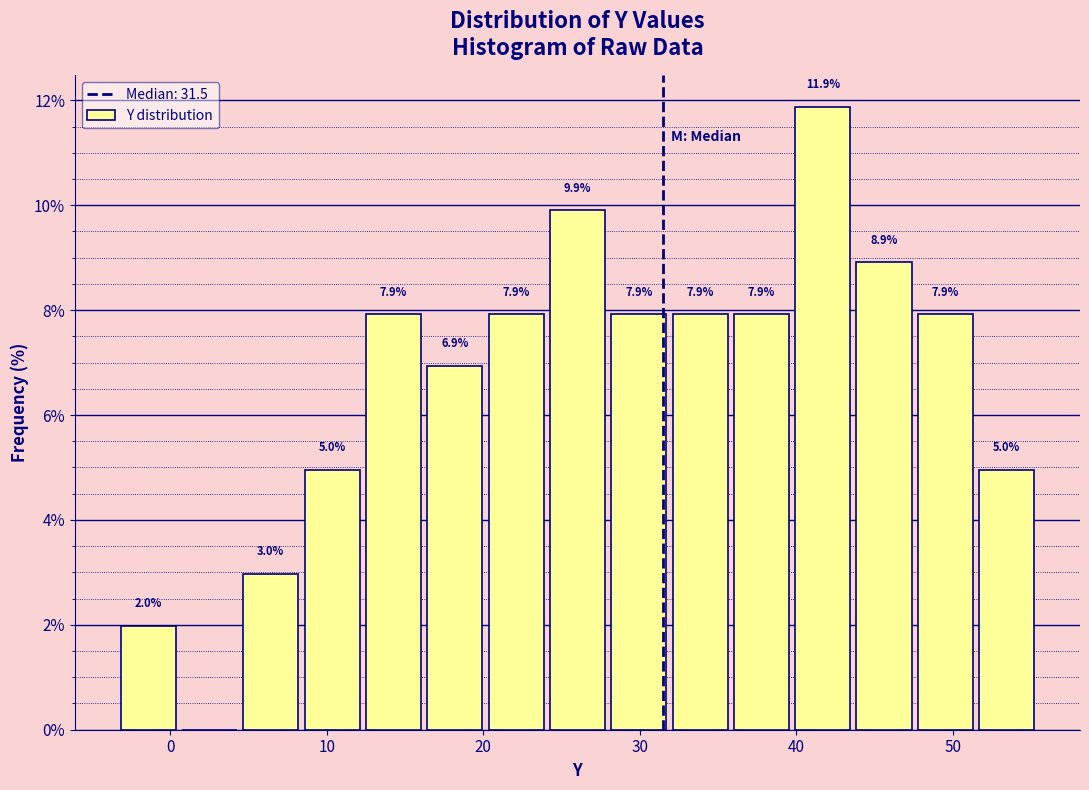

Read against the x-axis, roughly where is the centre of the tallest bar?

42